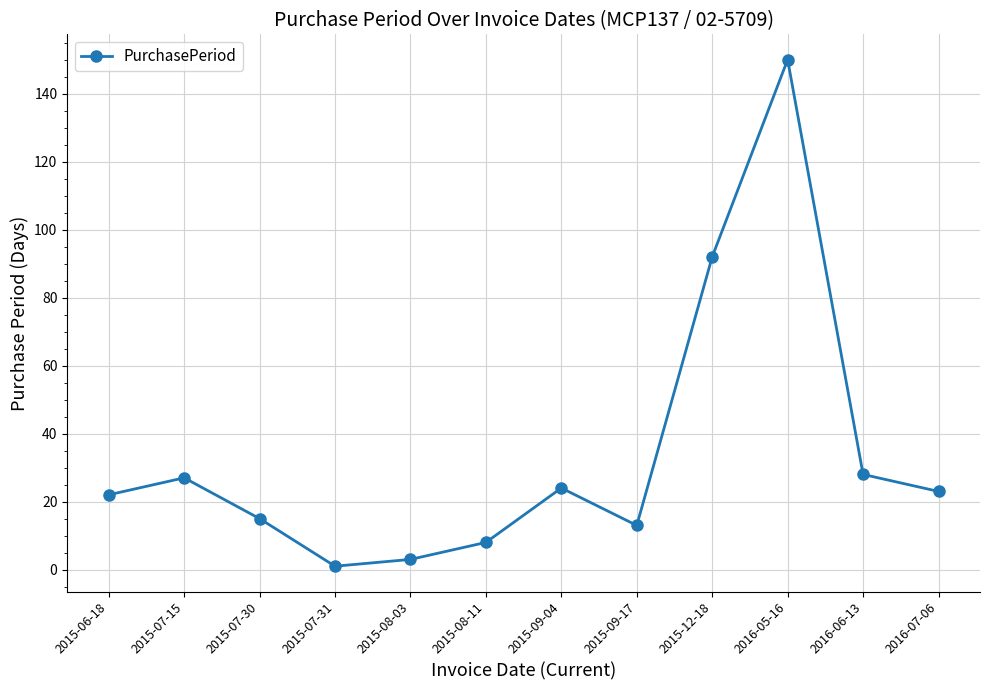

Is it true that the value at 2015-06-18 is 7?

False